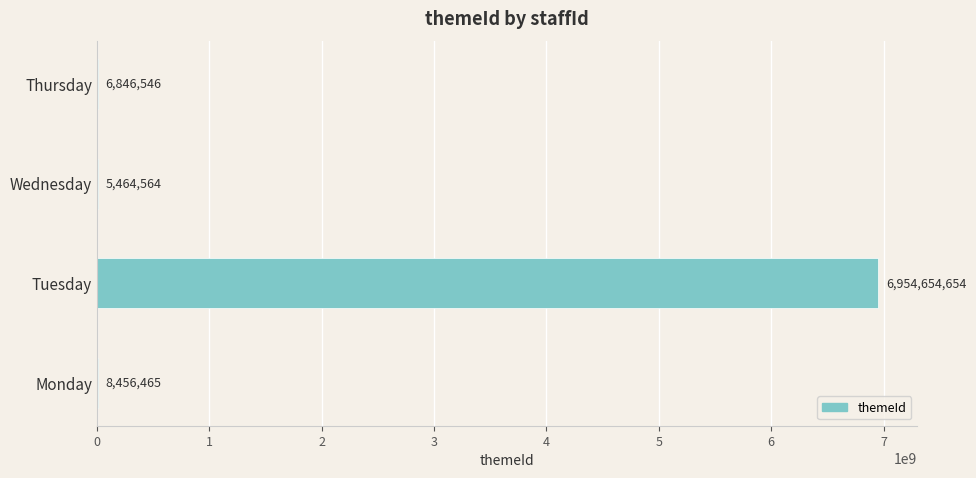

What is the greatest value displayed?

6954654654